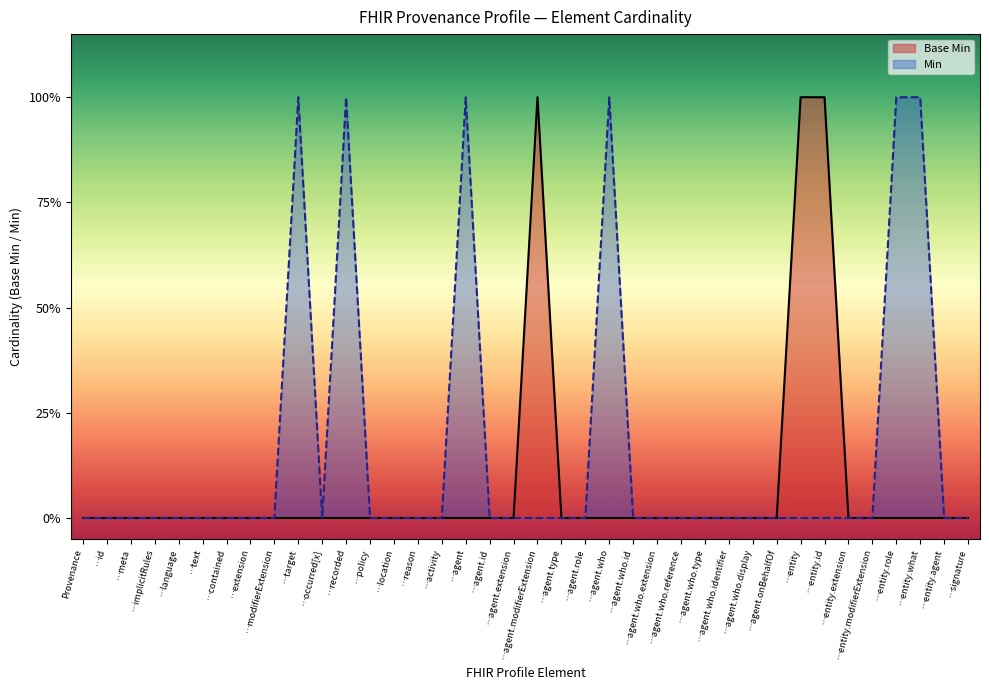

Reading right to left, list all the values displayed in this chart.

Base Min: …signature=0	…entity.agent=0	…entity.what=0	…entity.role=0	…entity.modifierExtension=0	…entity.extension=0	…entity.id=1	…entity=1	…agent.onBehalfOf=0	…agent.who.display=0	…agent.who.identifier=0	…agent.who.type=0	…agent.who.reference=0	…agent.who.extension=0	…agent.who.id=0	…agent.who=0	…agent.role=0	…agent.type=0	…agent.modifierExtension=1	…agent.extension=0	…agent.id=0	…agent=0	…activity=0	…reason=0	…location=0	…policy=0	…recorded=0	…occurred[x]=0	…target=0	…modifierExtension=0	…extension=0	…contained=0	…text=0	…language=0	…implicitRules=0	…meta=0	…id=0	Provenance=0
Min: …signature=0	…entity.agent=0	…entity.what=1	…entity.role=1	…entity.modifierExtension=0	…entity.extension=0	…entity.id=0	…entity=0	…agent.onBehalfOf=0	…agent.who.display=0	…agent.who.identifier=0	…agent.who.type=0	…agent.who.reference=0	…agent.who.extension=0	…agent.who.id=0	…agent.who=1	…agent.role=0	…agent.type=0	…agent.modifierExtension=0	…agent.extension=0	…agent.id=0	…agent=1	…activity=0	…reason=0	…location=0	…policy=0	…recorded=1	…occurred[x]=0	…target=1	…modifierExtension=0	…extension=0	…contained=0	…text=0	…language=0	…implicitRules=0	…meta=0	…id=0	Provenance=0